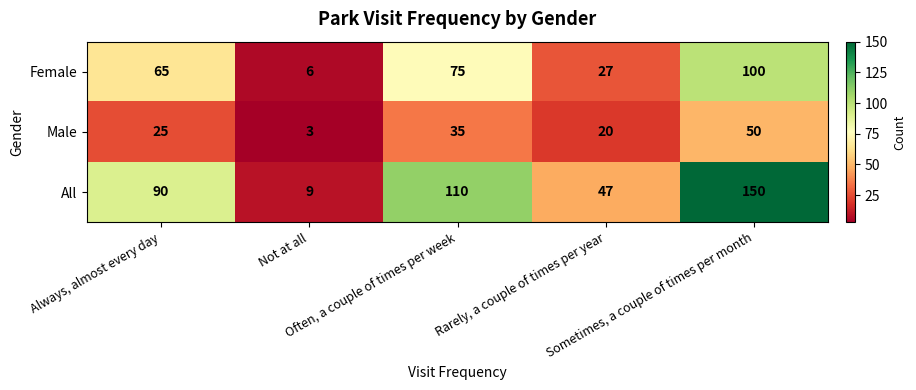

What is the difference between the second highest and minimum values in the All series?

101